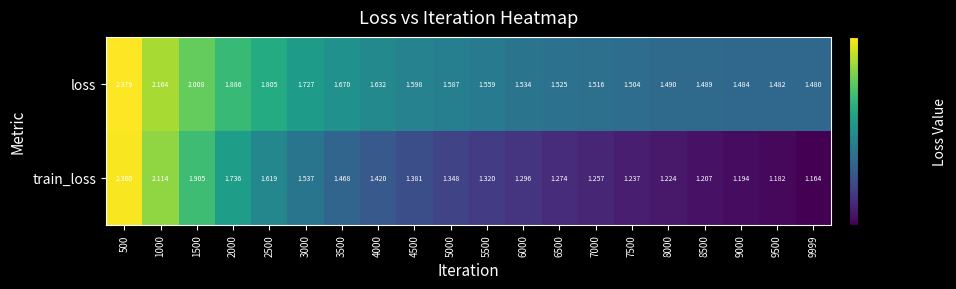

What is the difference between the highest and lowest values at 8000?

0.3